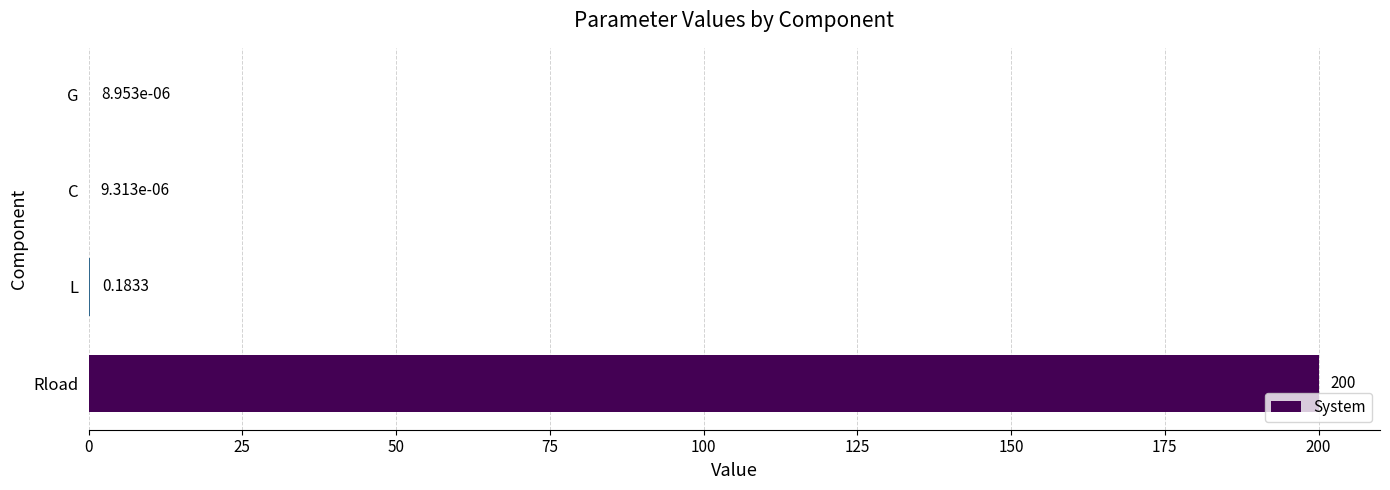

Where is the data nearest to the value 100?

L